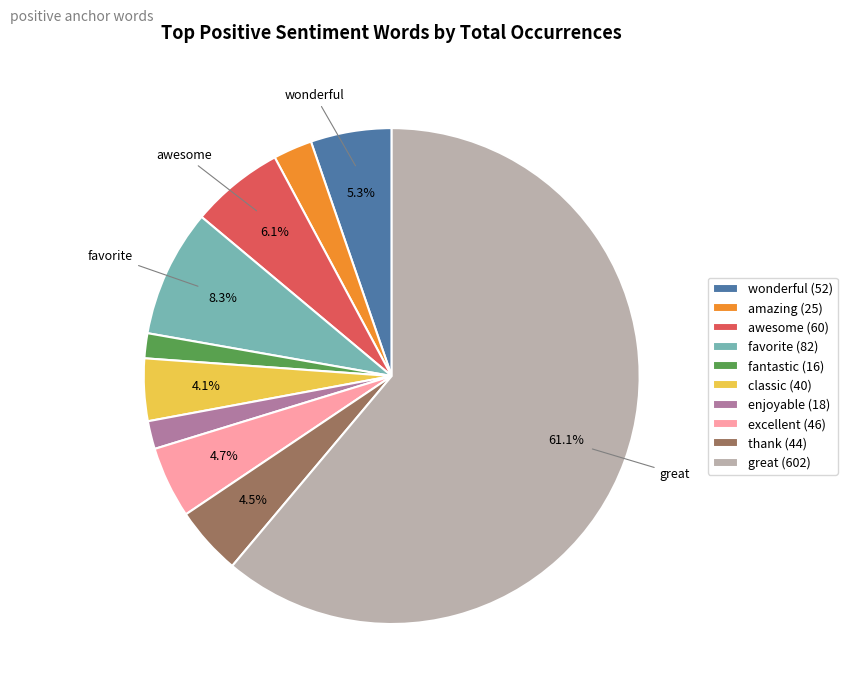

Between thank and enjoyable, which is larger?

thank